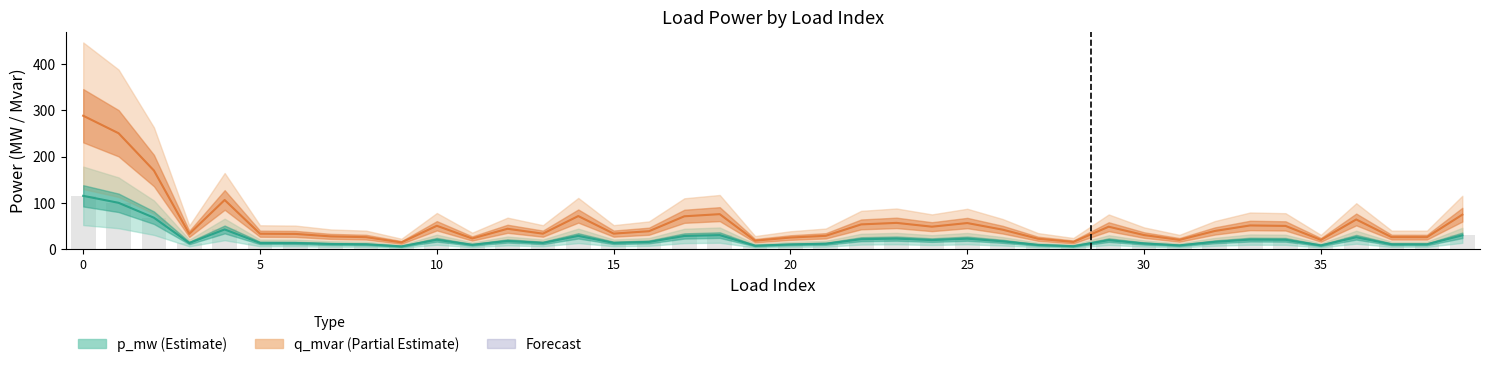

What is the spread (max minus min) of values at 35?

16.4